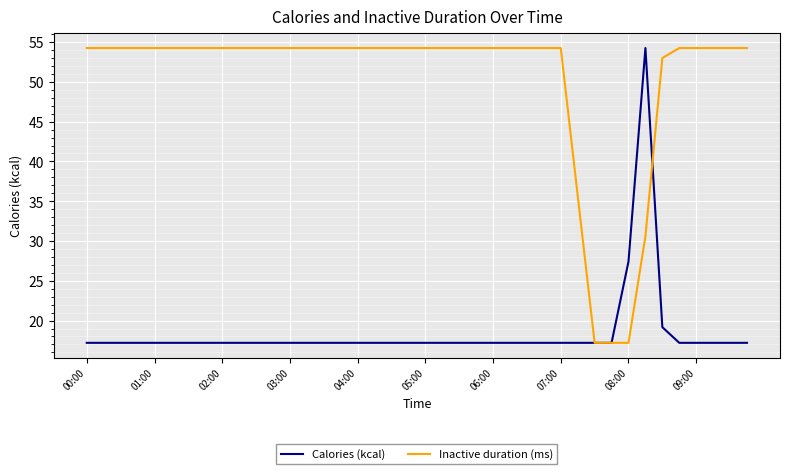

List the series in order of their overall mean, lowest first.

Calories (kcal), Inactive duration (ms)